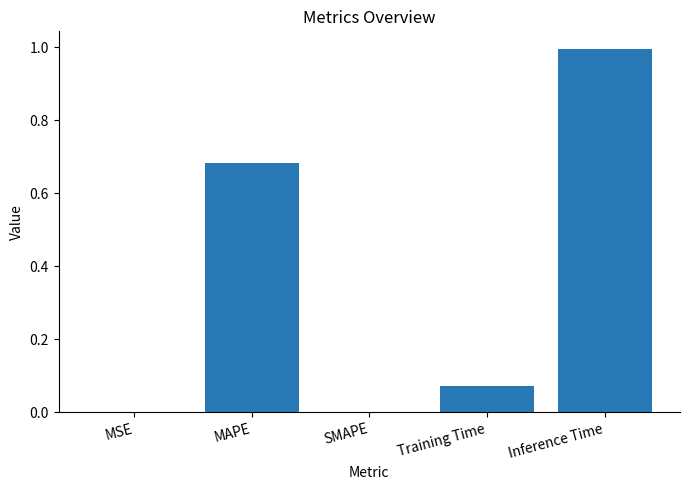

What is the change in value from MAPE to SMAPE?

-0.7